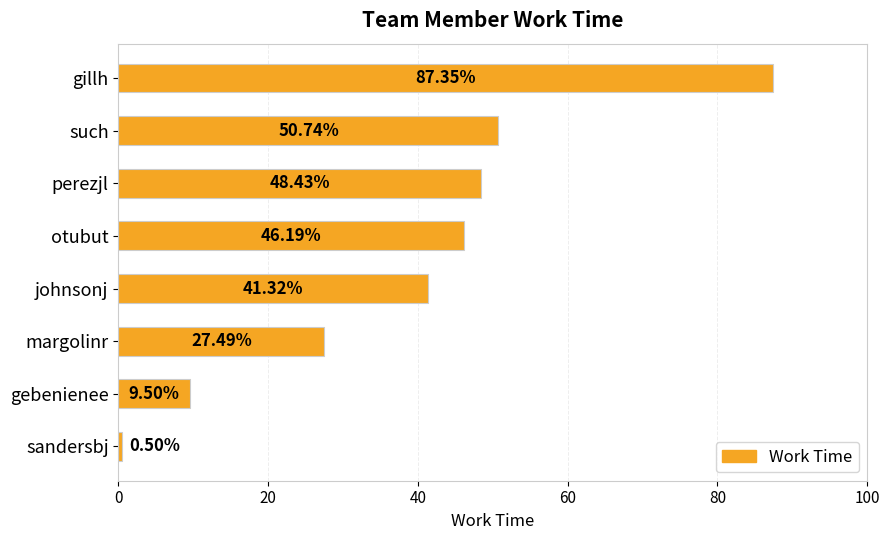

At which label is the value closest to 43?

johnsonj